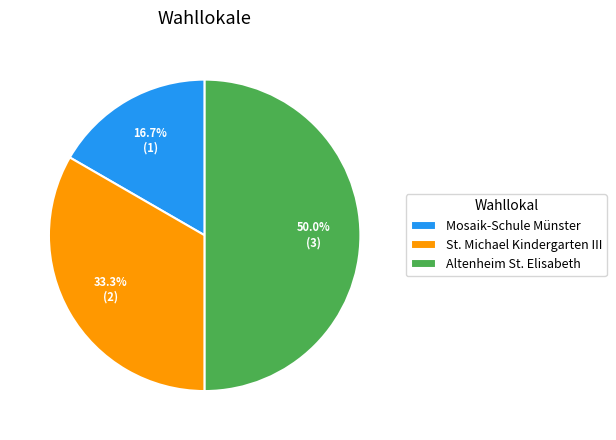

Which category has the smallest portion of the pie?

Mosaik-Schule Münster